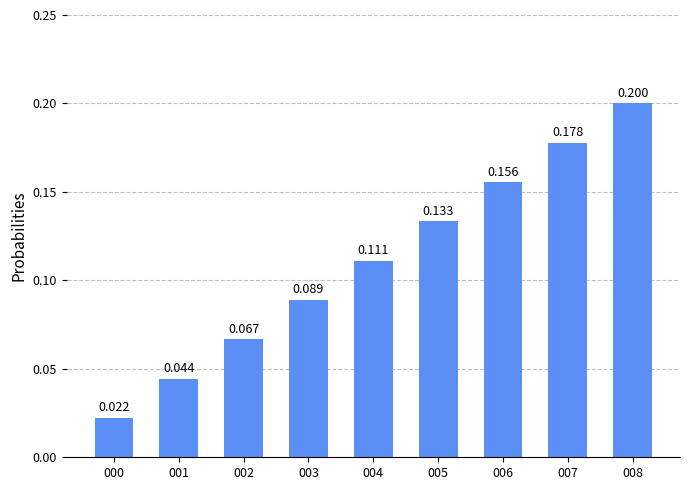

True or false: the data shows 0.1 at 003.

True